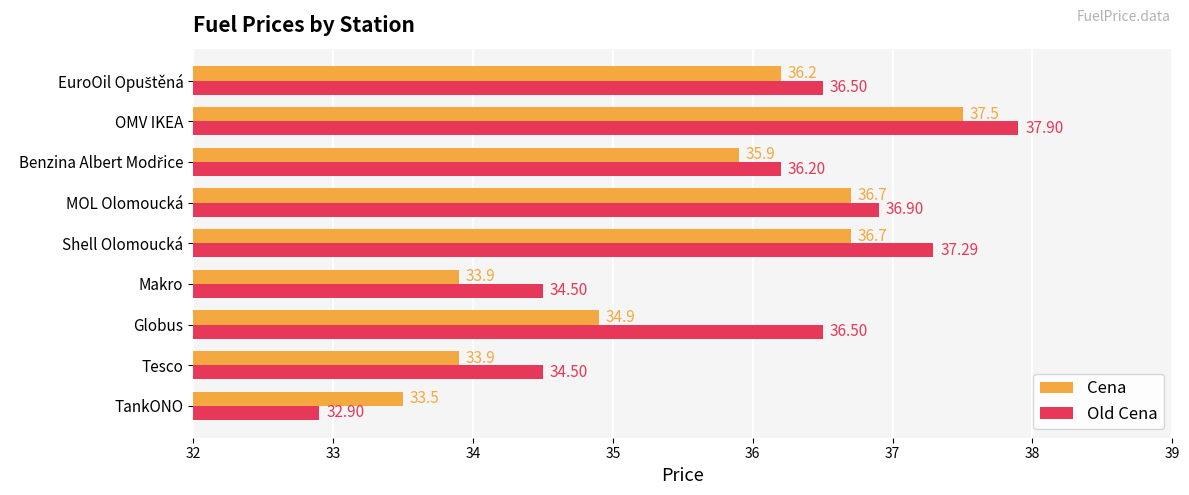

Which category has the highest value across all series?

OMV IKEA